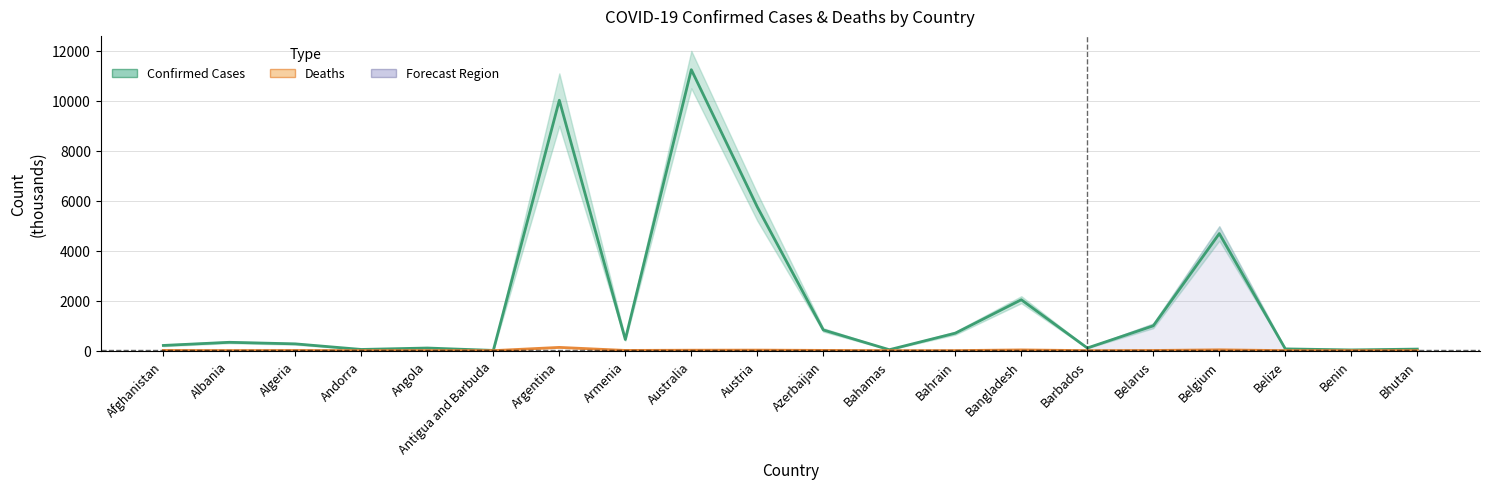

At which category is the sum across all series the highest?

Australia